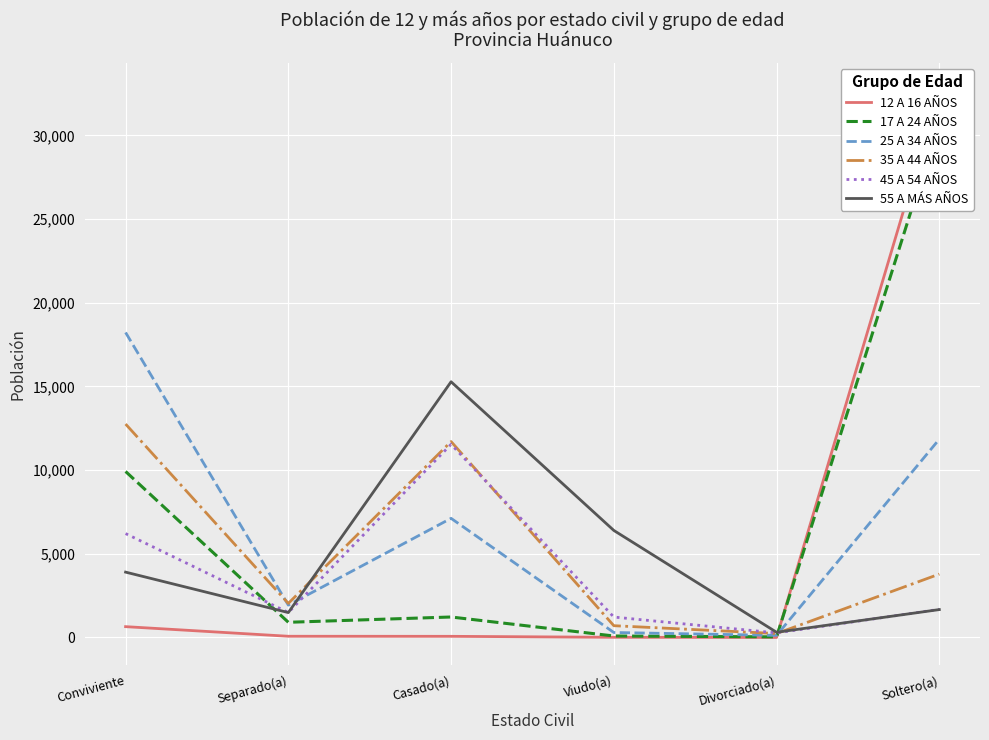

What is the difference between the maximum and minimum values in the 45 A 54 AÑOS series?

11268